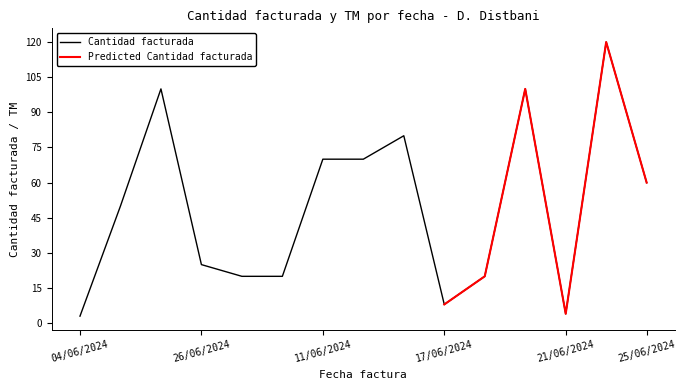

At which category does the data reach its first local valley?

17/06/2024